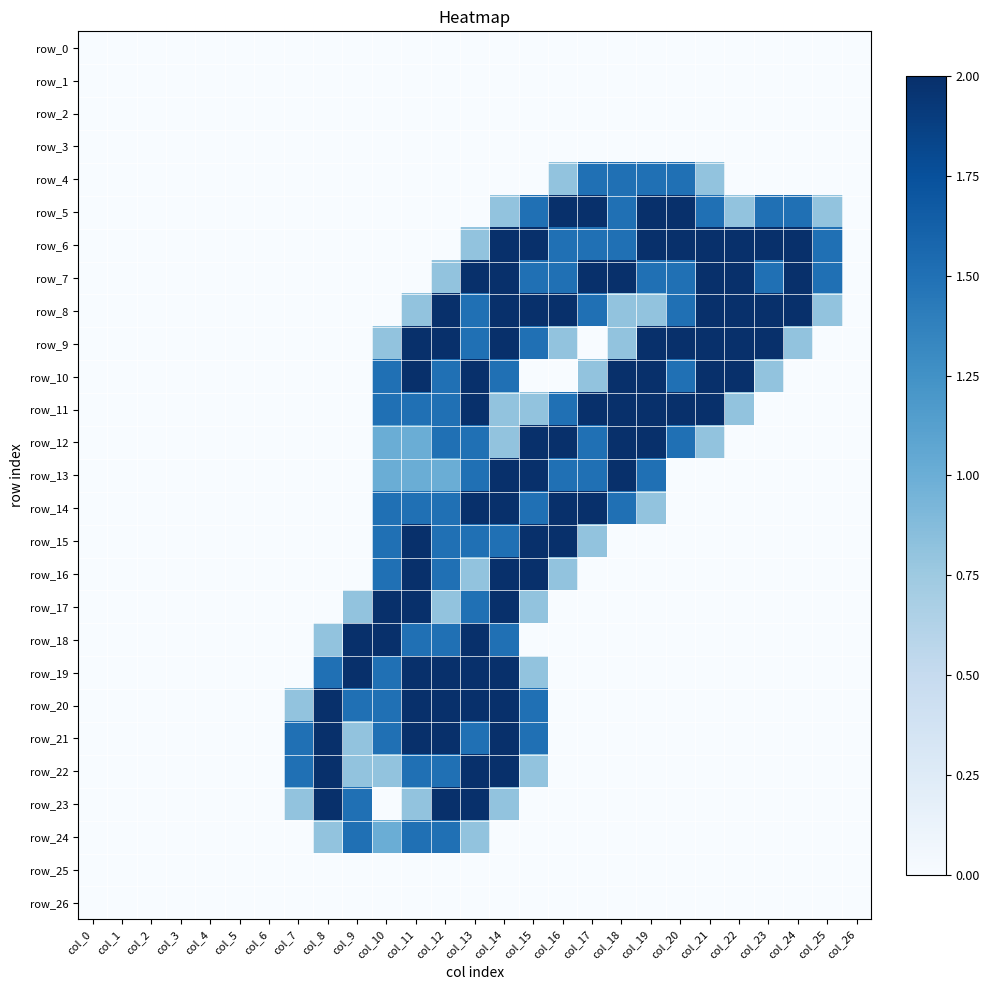

What is the sum of all row_23 values?

9.9